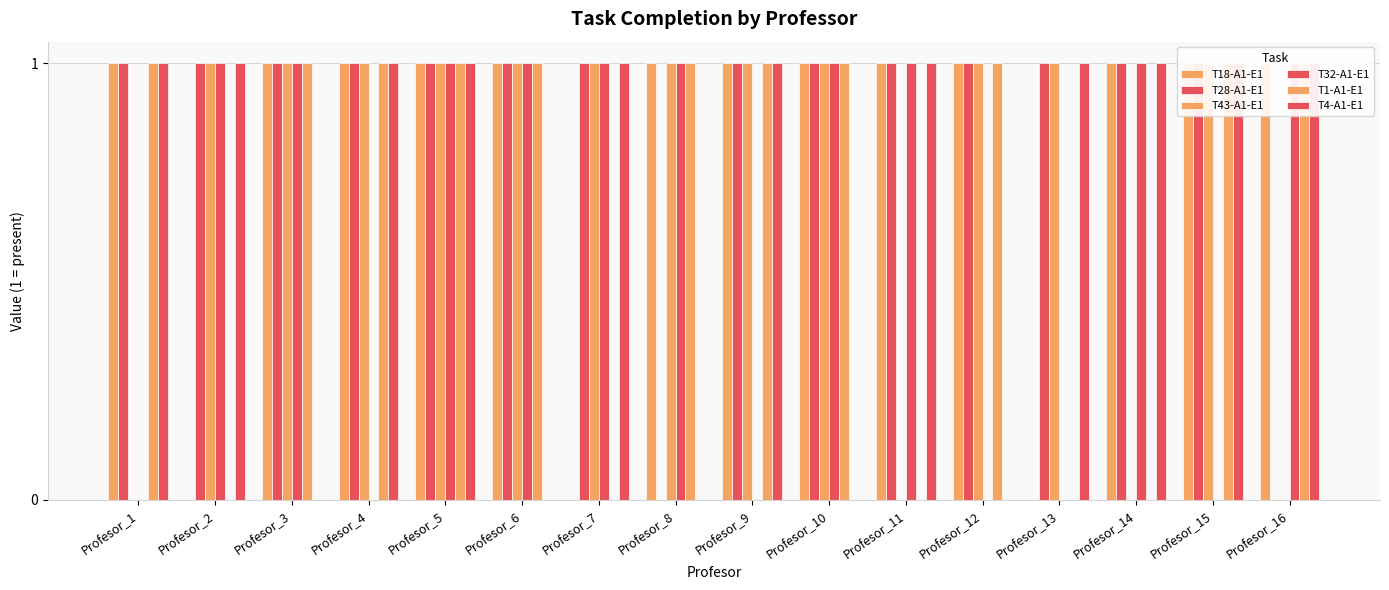

Is it true that T28-A1-E1 equals 2 at Profesor_14?

False